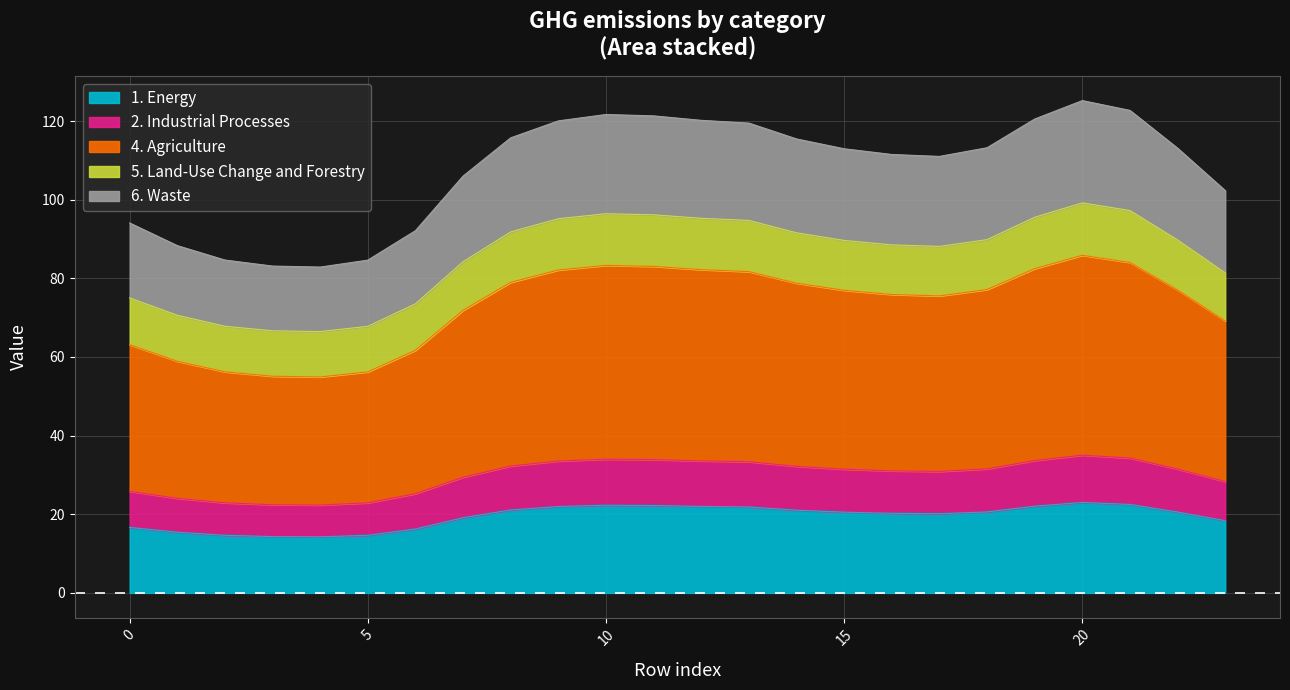

What is the difference between the 1. Energy values at 2 and 11?

7.6